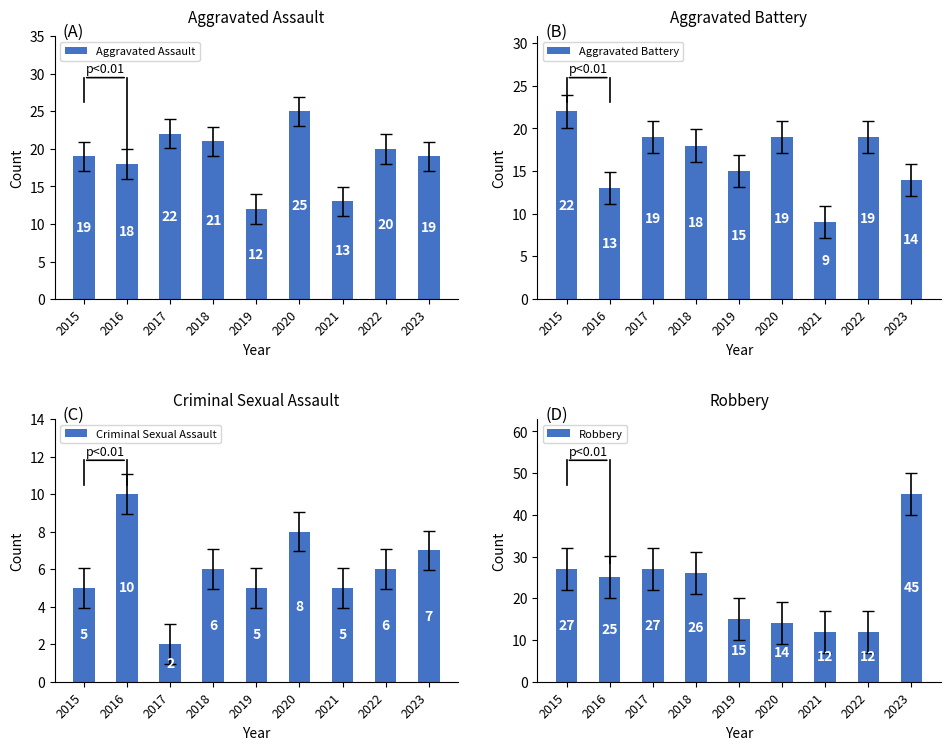

Does the chart contain any negative values?

No